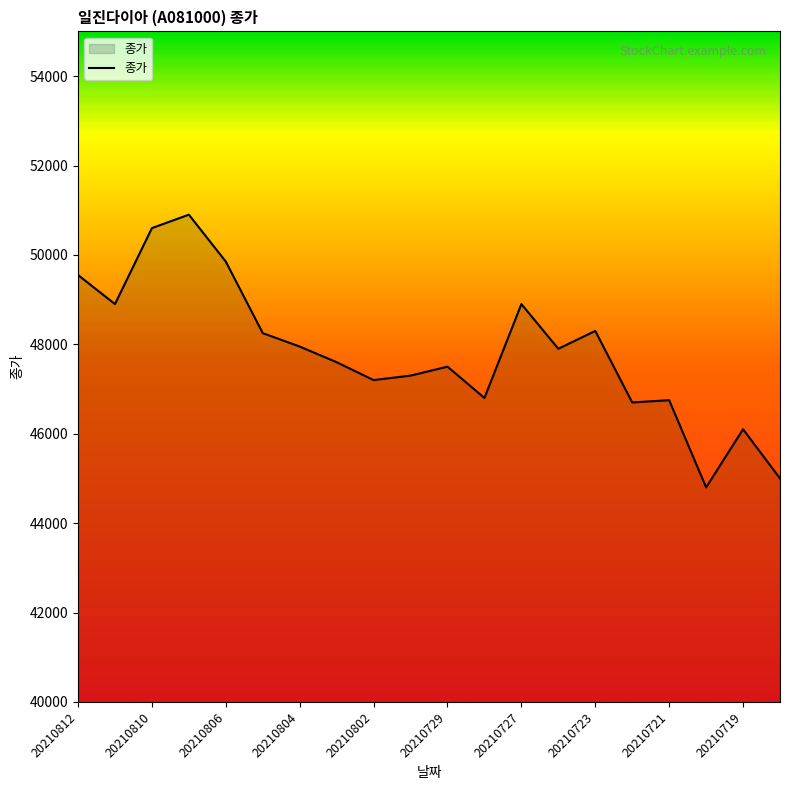

What is the difference between the maximum and second lowest values?

5900